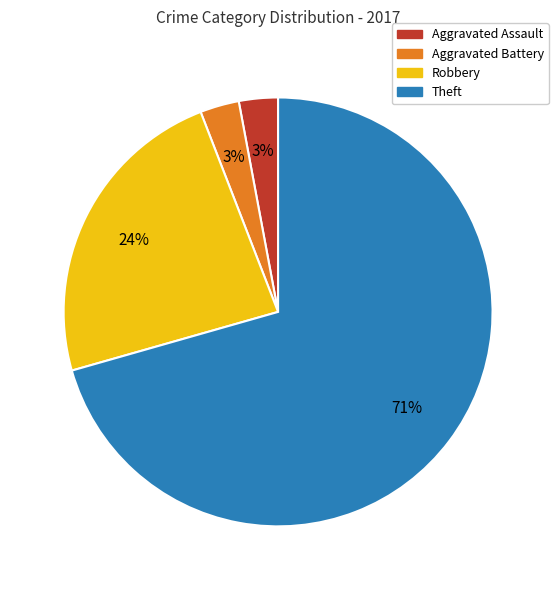

Is it true that Theft is 71% of the pie?

True